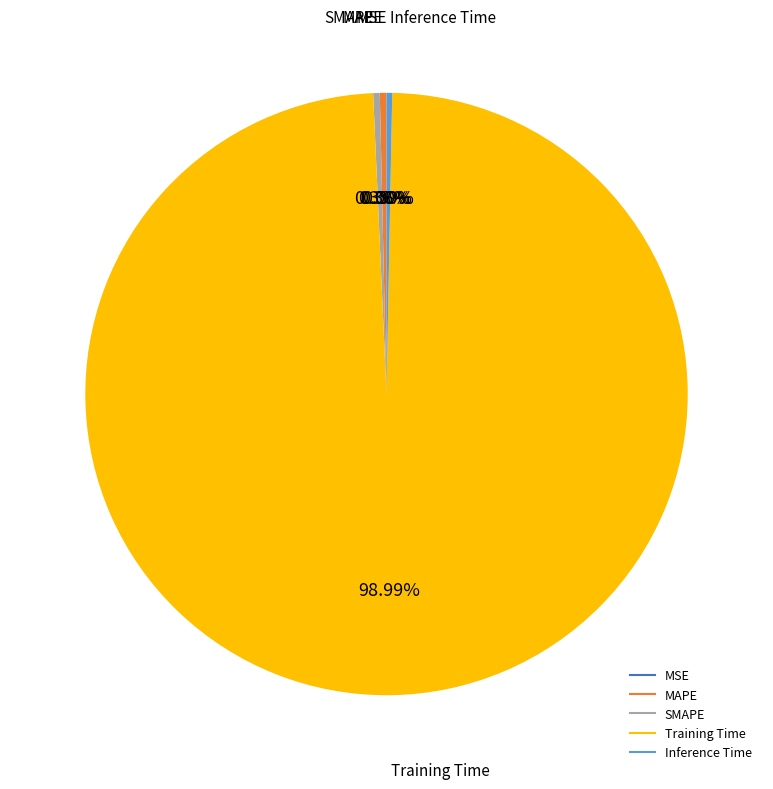

Which slice is the largest?

Training Time